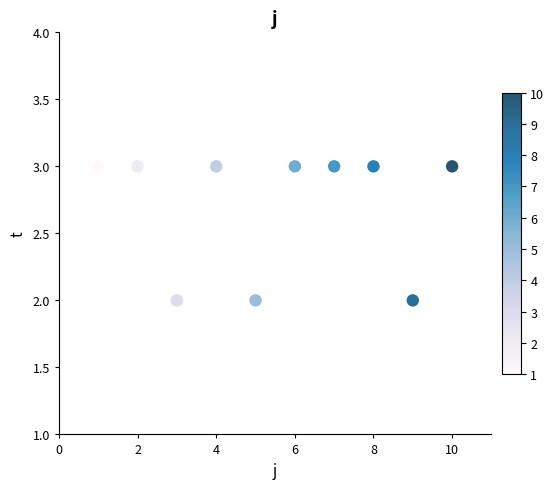

What is the average Y value?

3